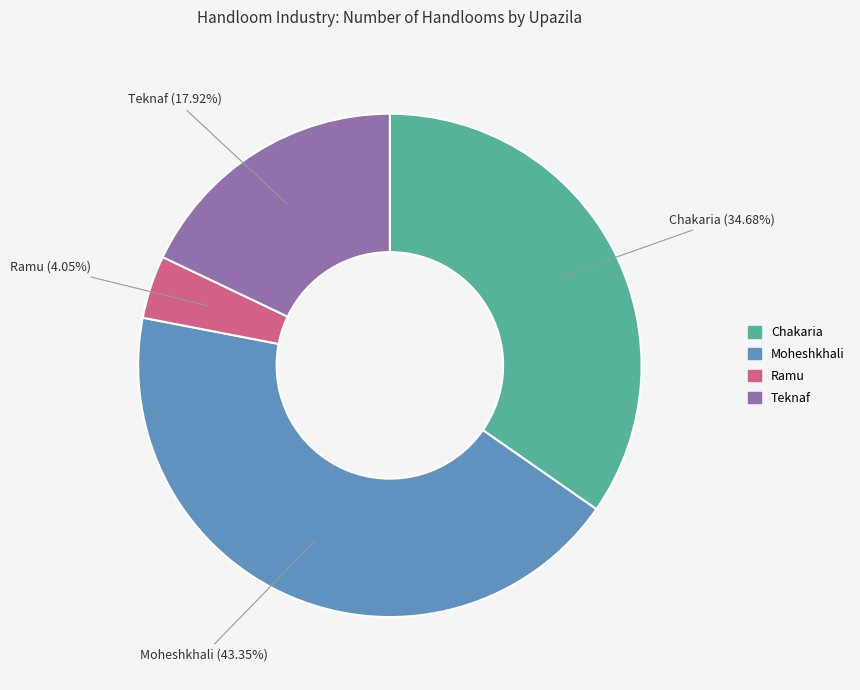

To the nearest percent, what portion does Teknaf represent?

18%